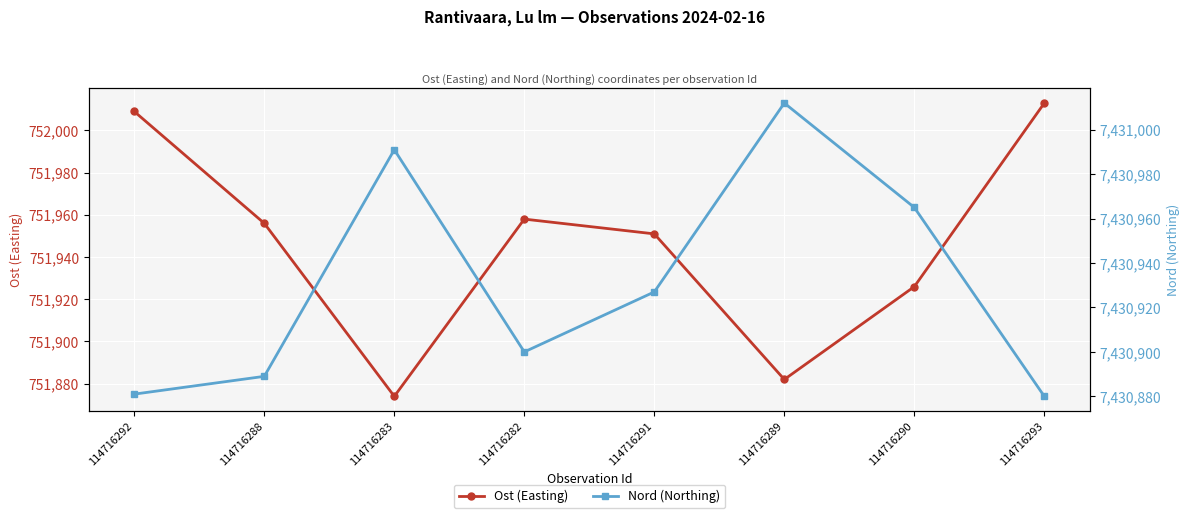

True or false: Ost (Easting) has more than 0 interior local peaks.

True